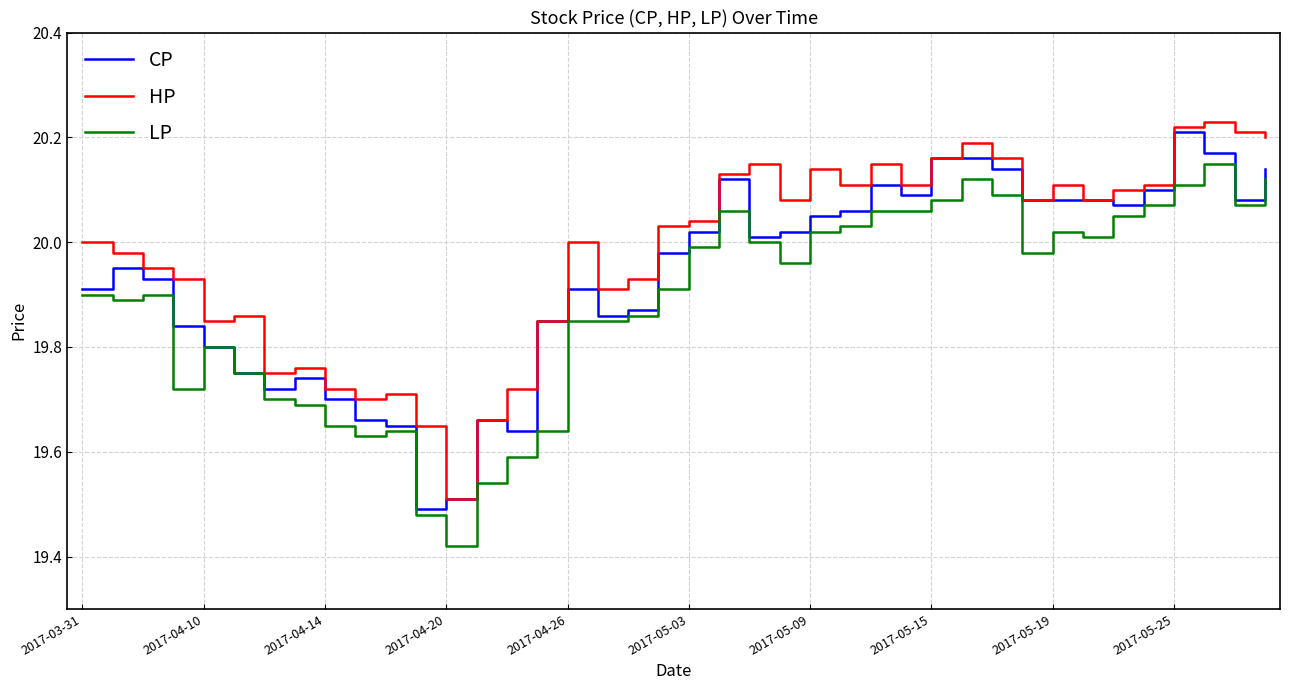

Which series has the largest total across all categories?

HP